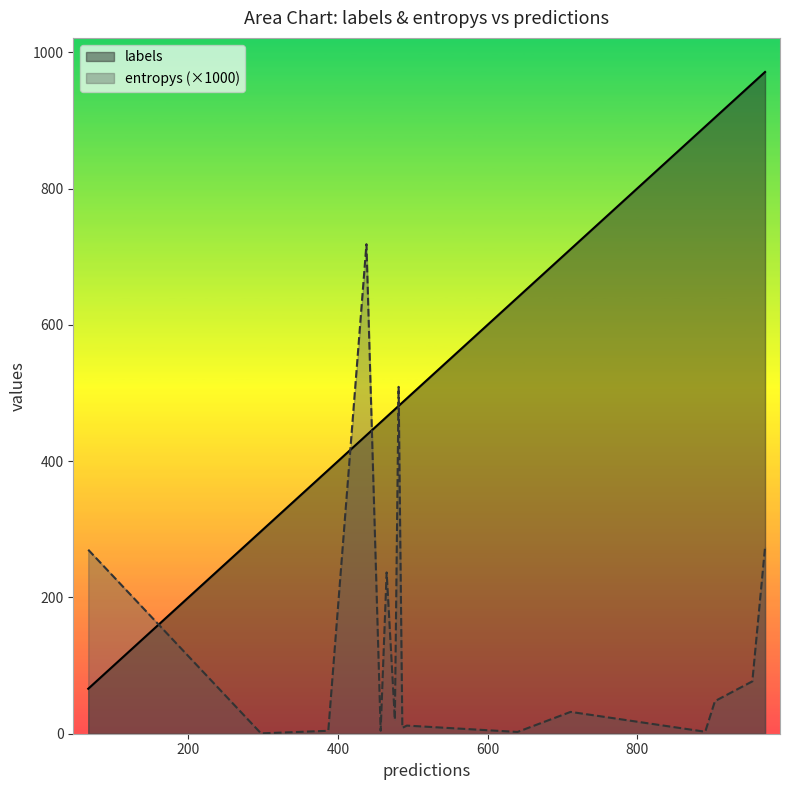

List the series in order of their peak value, lowest first.

entropys (×1000), labels